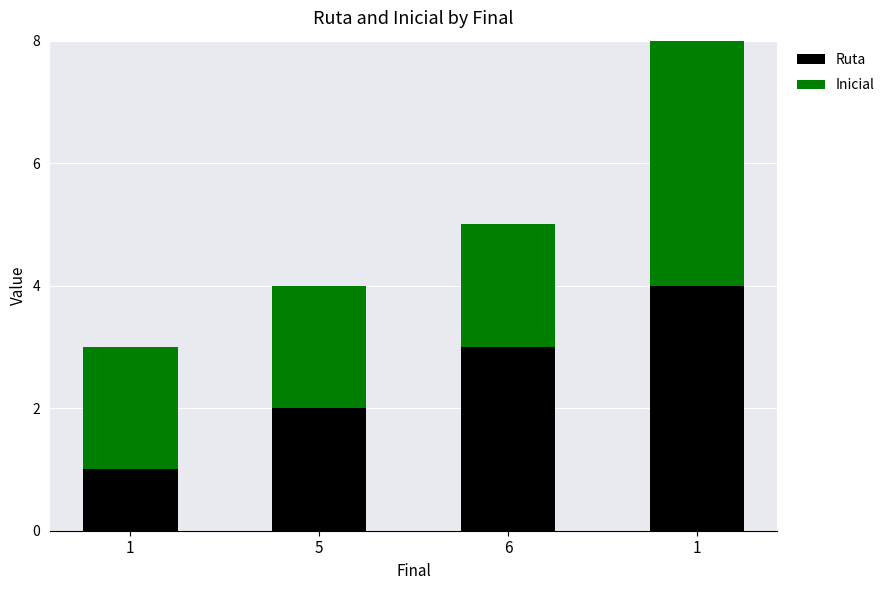

What are all the series names shown in the legend?

Ruta, Inicial